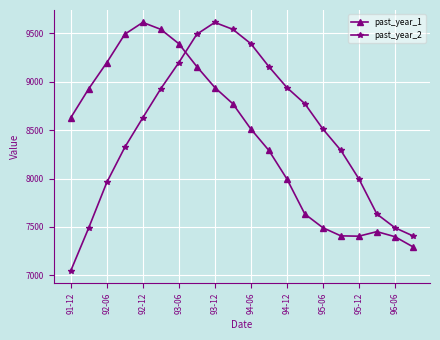

Which series ends up on top after the final intersection of past_year_1 and past_year_2?

past_year_2